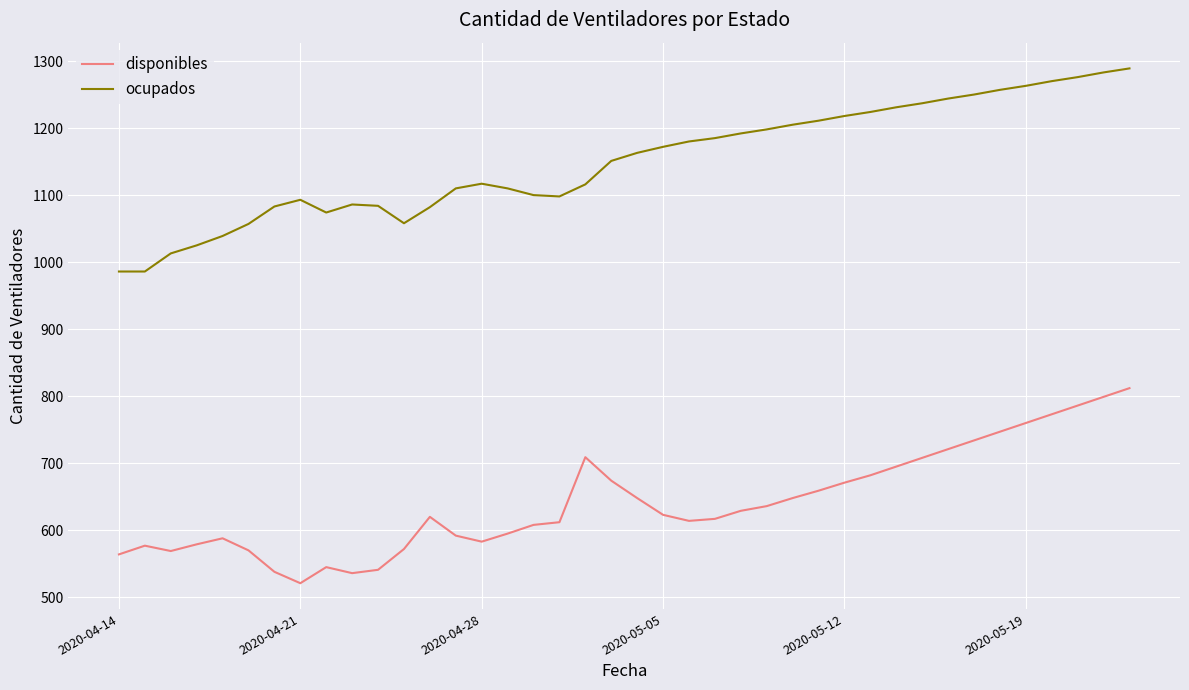

Which series has the largest total across all categories?

ocupados